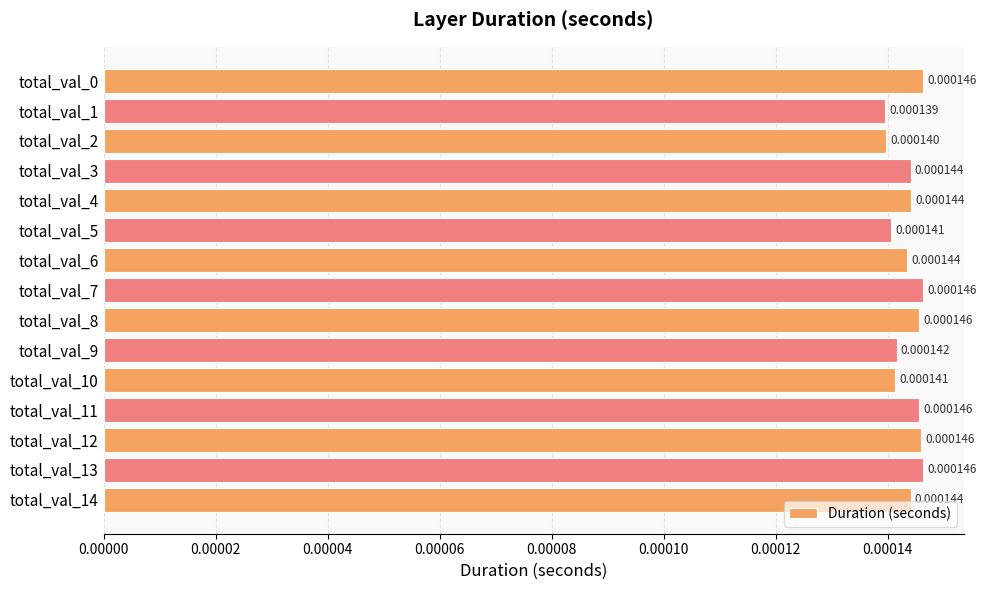

Between total_val_14 and total_val_2, which is larger?

total_val_14